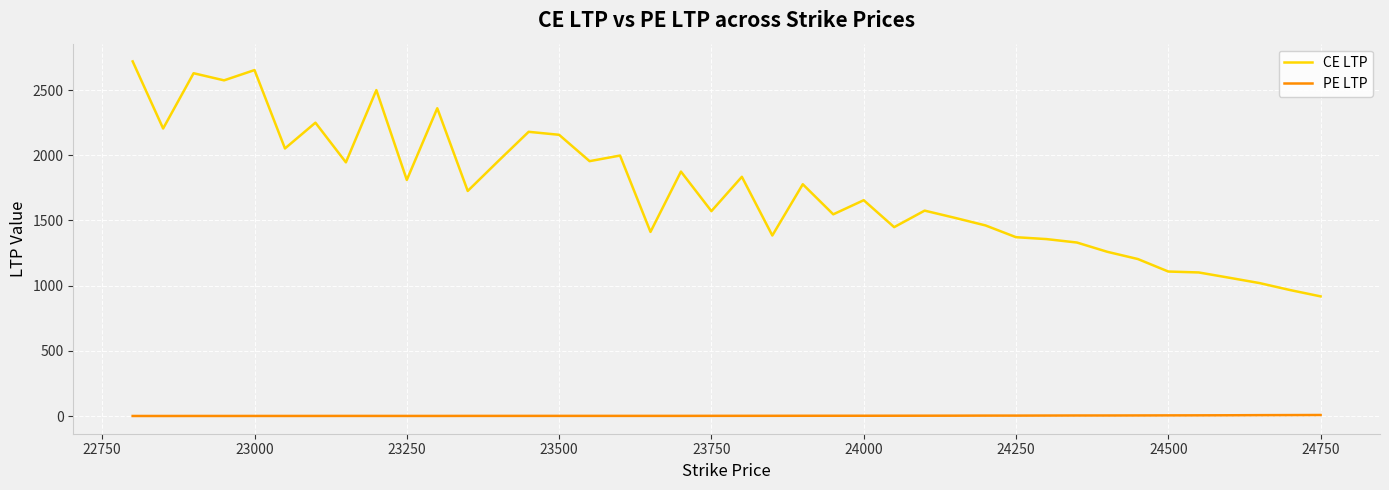

How many values in the CE LTP series are below 1726?

20